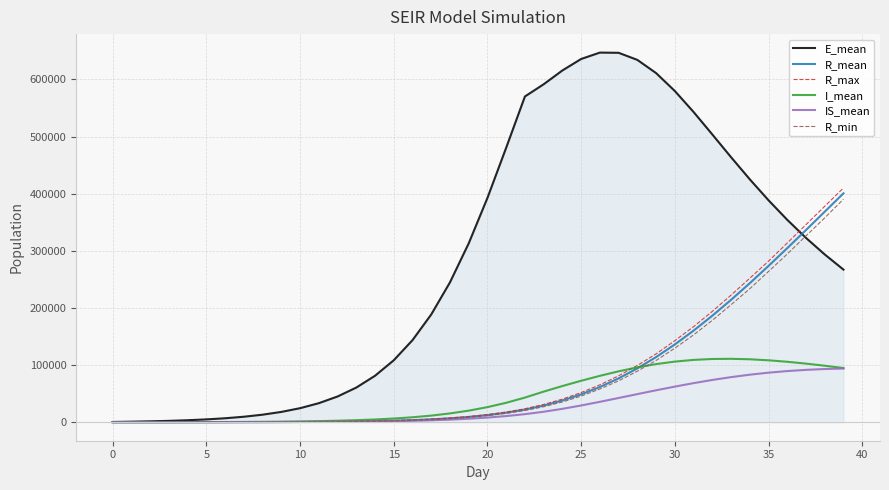

What is the difference between the maximum and minimum values in the I_mean series?

111015.0